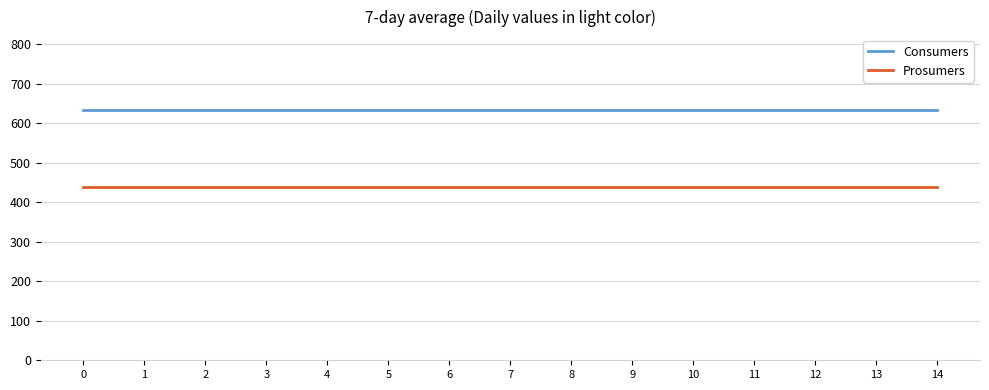

What is the difference between the highest and lowest values at 14?

195